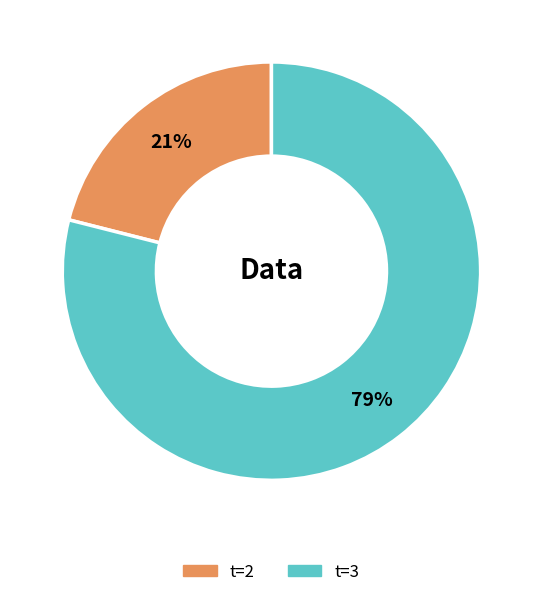

True or false: t=2 accounts for 21% of the total.

True